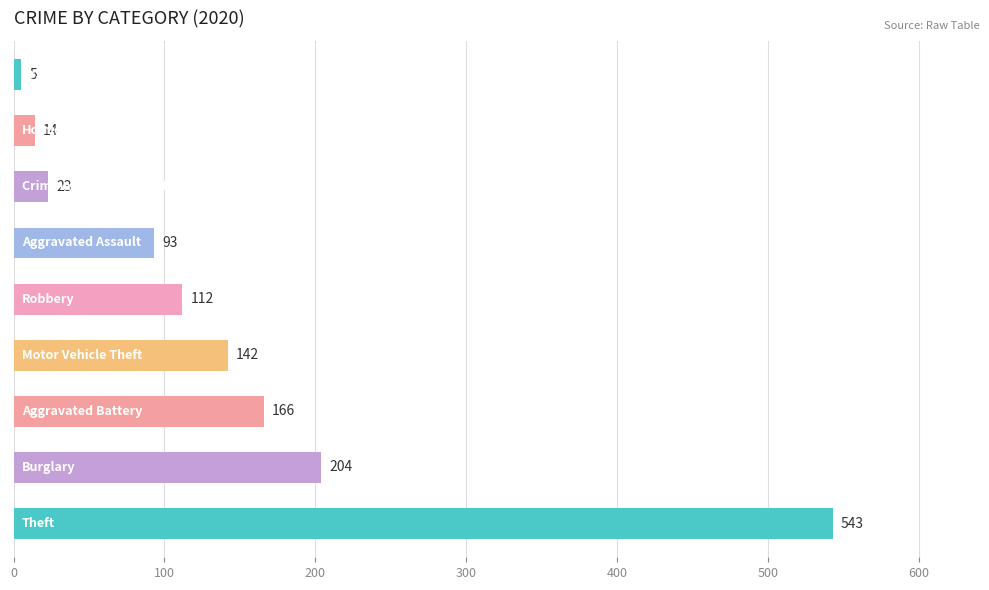

What is the minimum value shown in the chart?

5